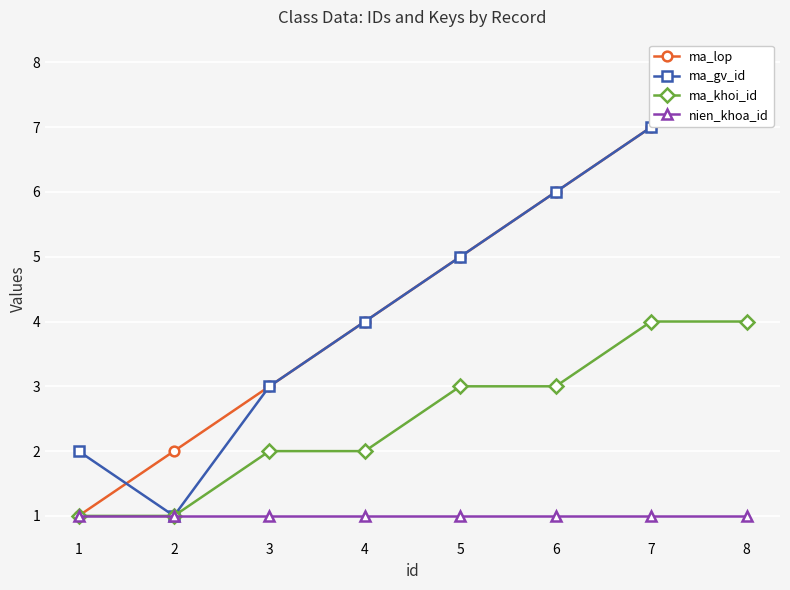

Which series changed the most between 6 and 7?

ma_lop